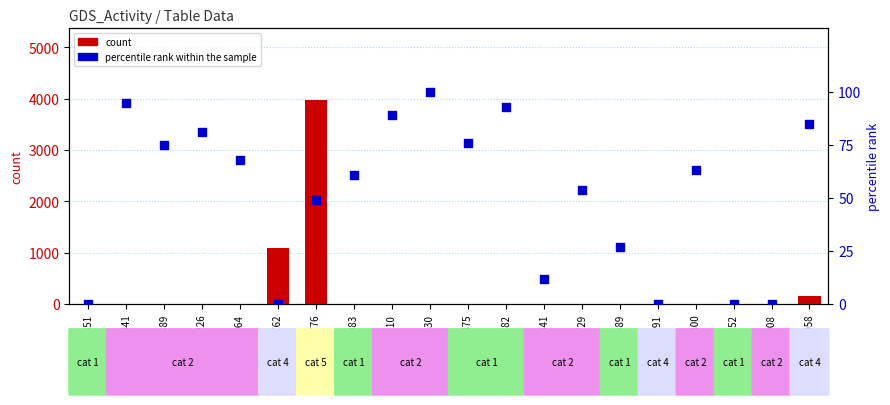

Which series contains the highest Y value?

count